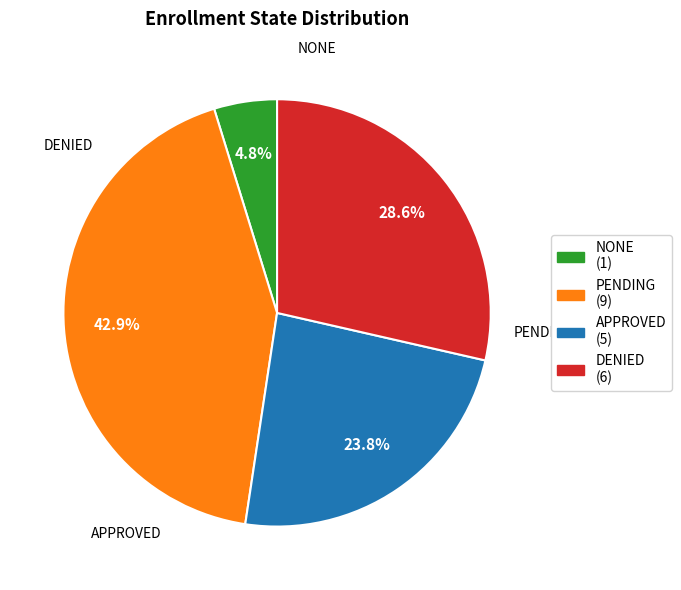

Does any single category account for the majority?

No